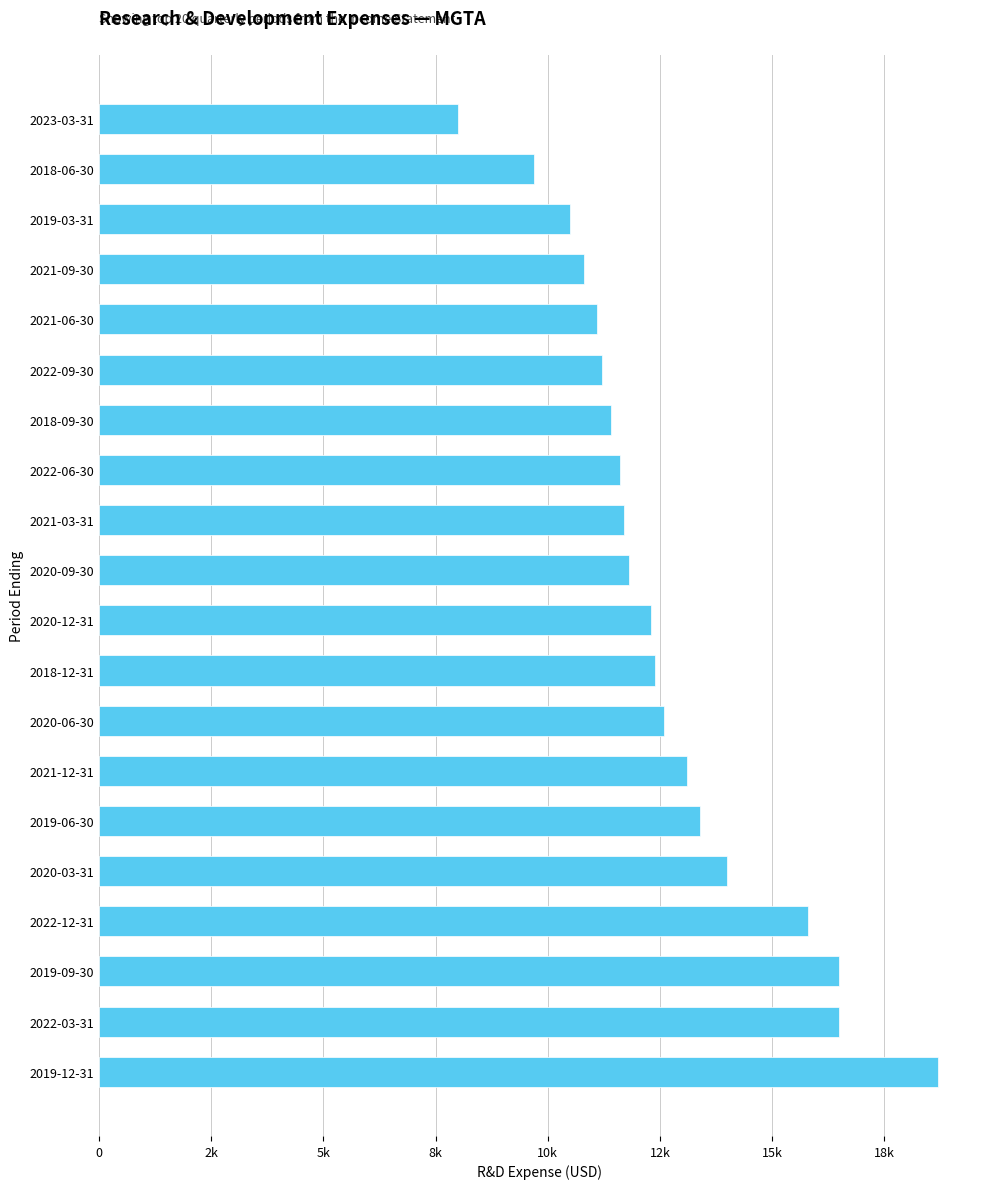

Does the chart contain any negative values?

No